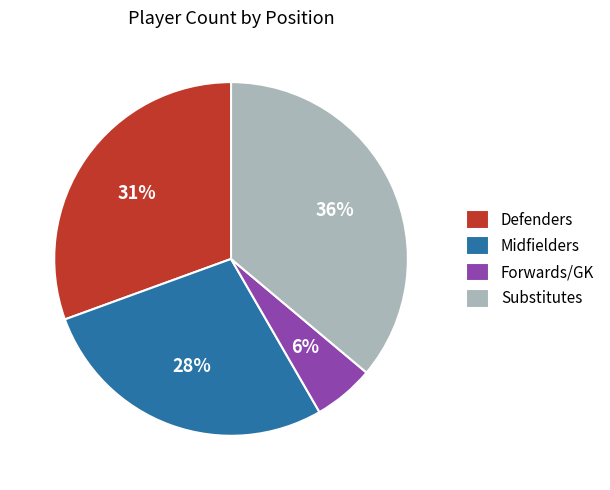

What percentage is the Substitutes slice, to the nearest percent?

36%